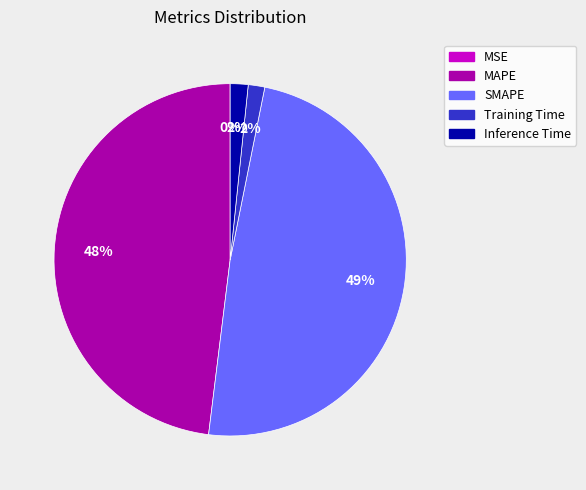

What is the largest slice in the pie chart?

SMAPE